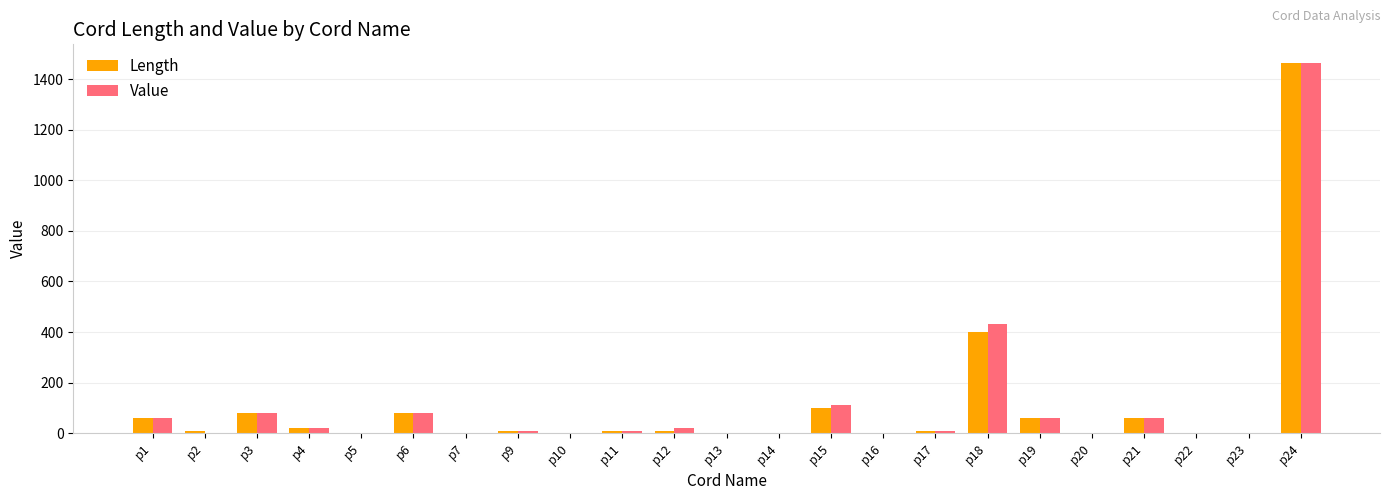

What is the sum of the Value values at p24 and p4?

1485